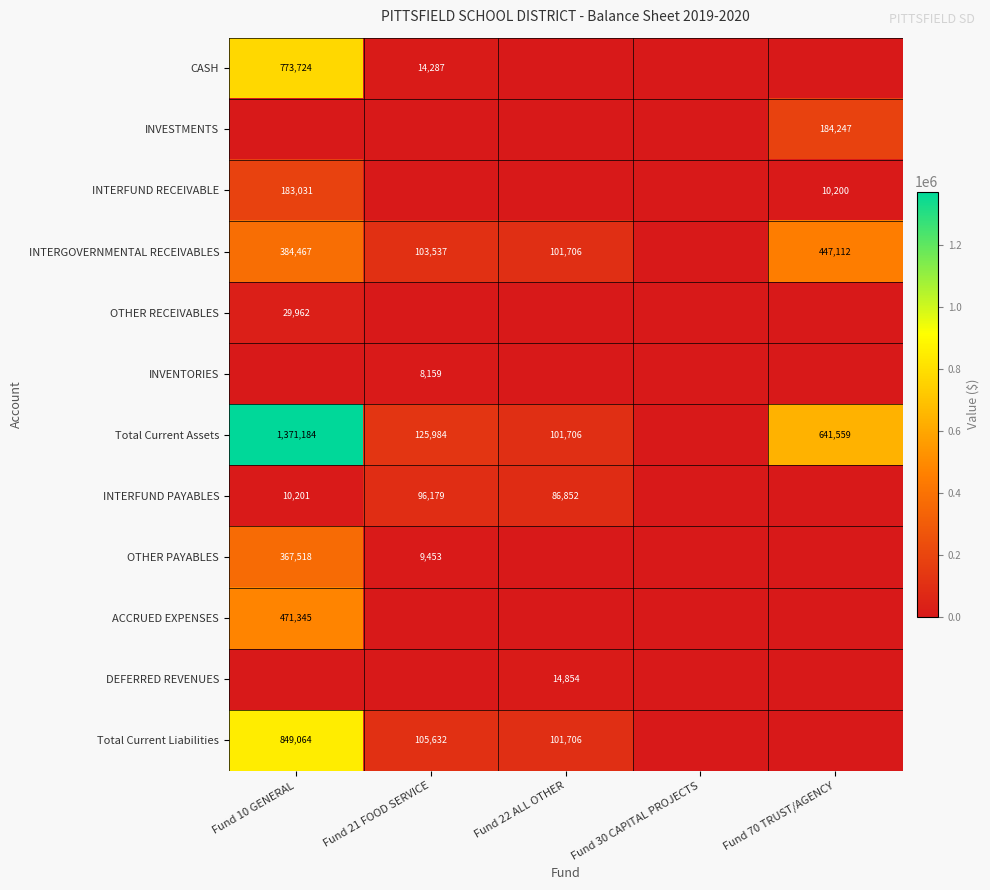

What is the difference between the Total Current Liabilities values at Fund 22 ALL OTHER and Fund 10 GENERAL?

747358